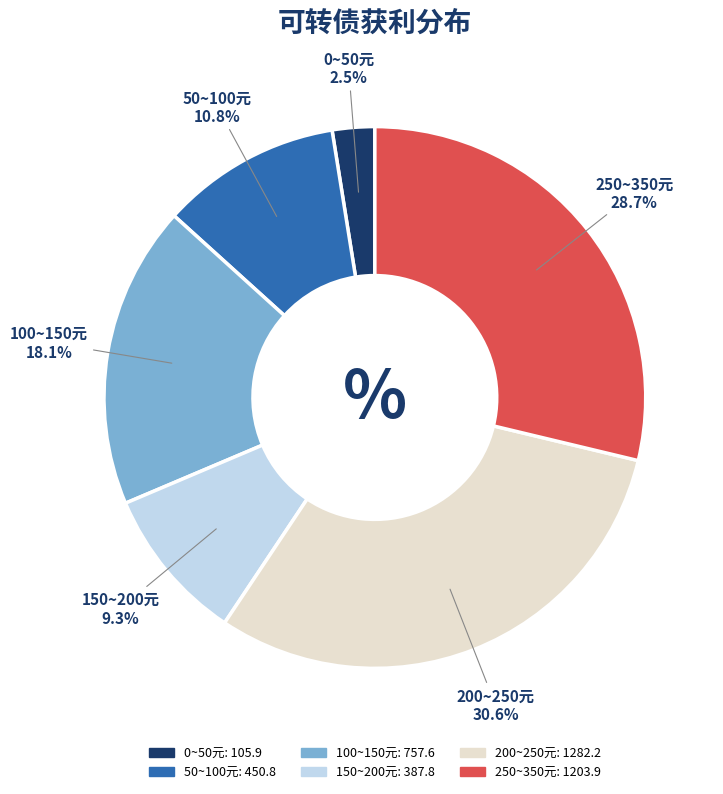

Is there any slice that represents more than half of the pie?

No